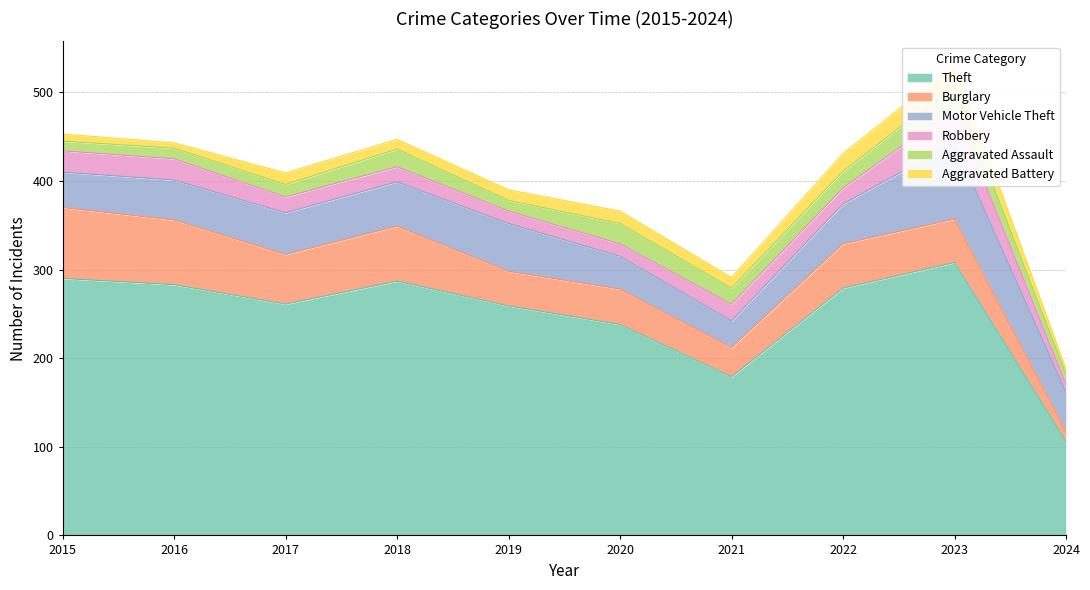

Where is Burglary nearest to the value 45?

2023